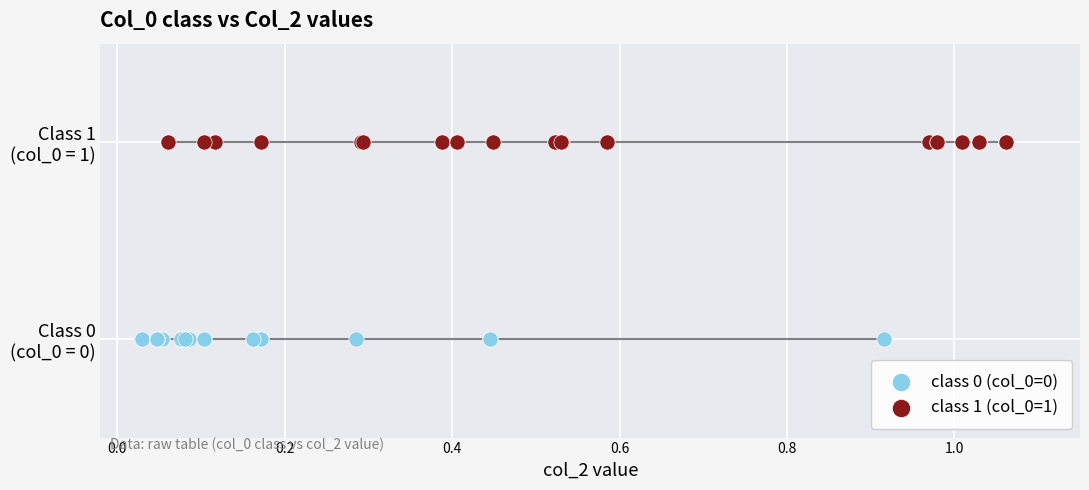

What are all the series names shown in the legend?

class 0 (col_0=0), class 1 (col_0=1)